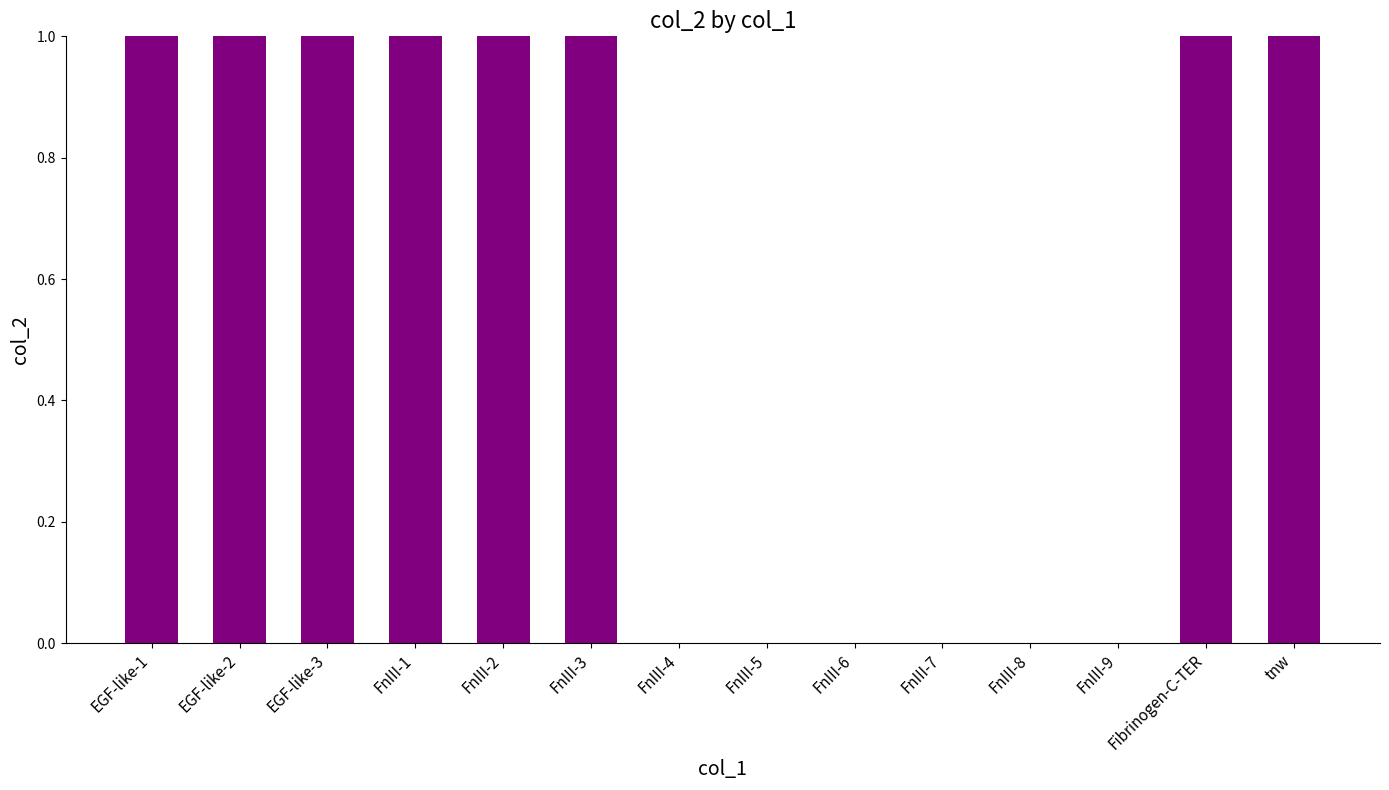

Is it true that the value at FnIII-4 is 0?

True